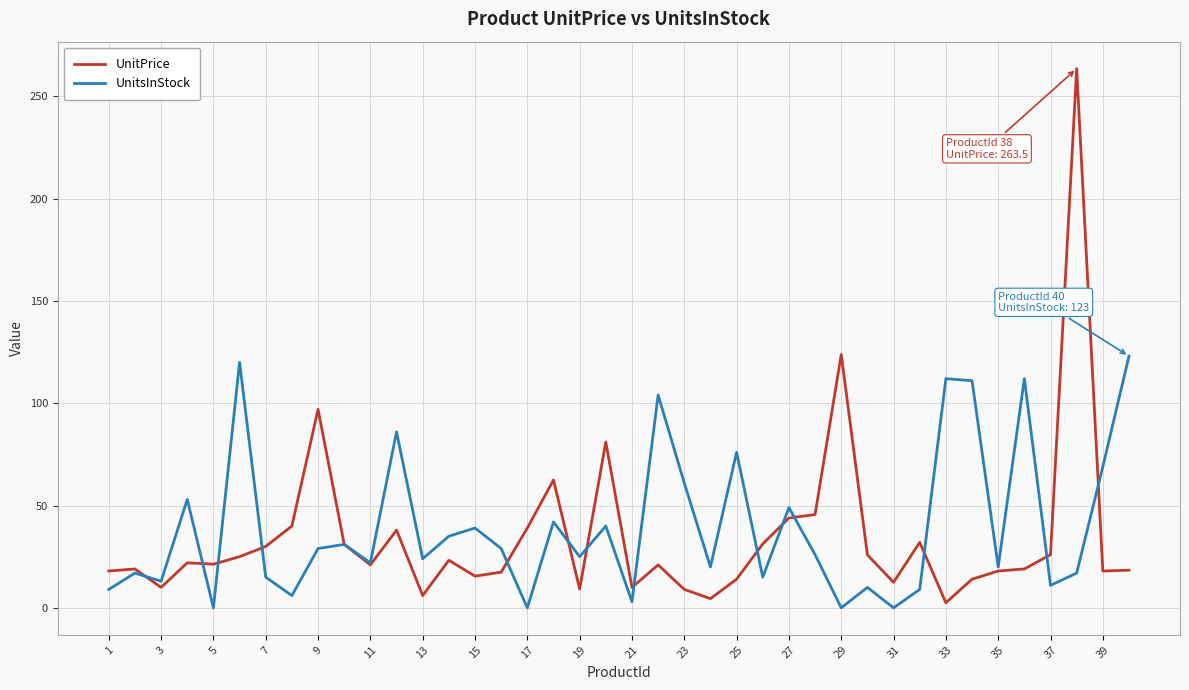

What is the maximum value shown in the chart?

263.5